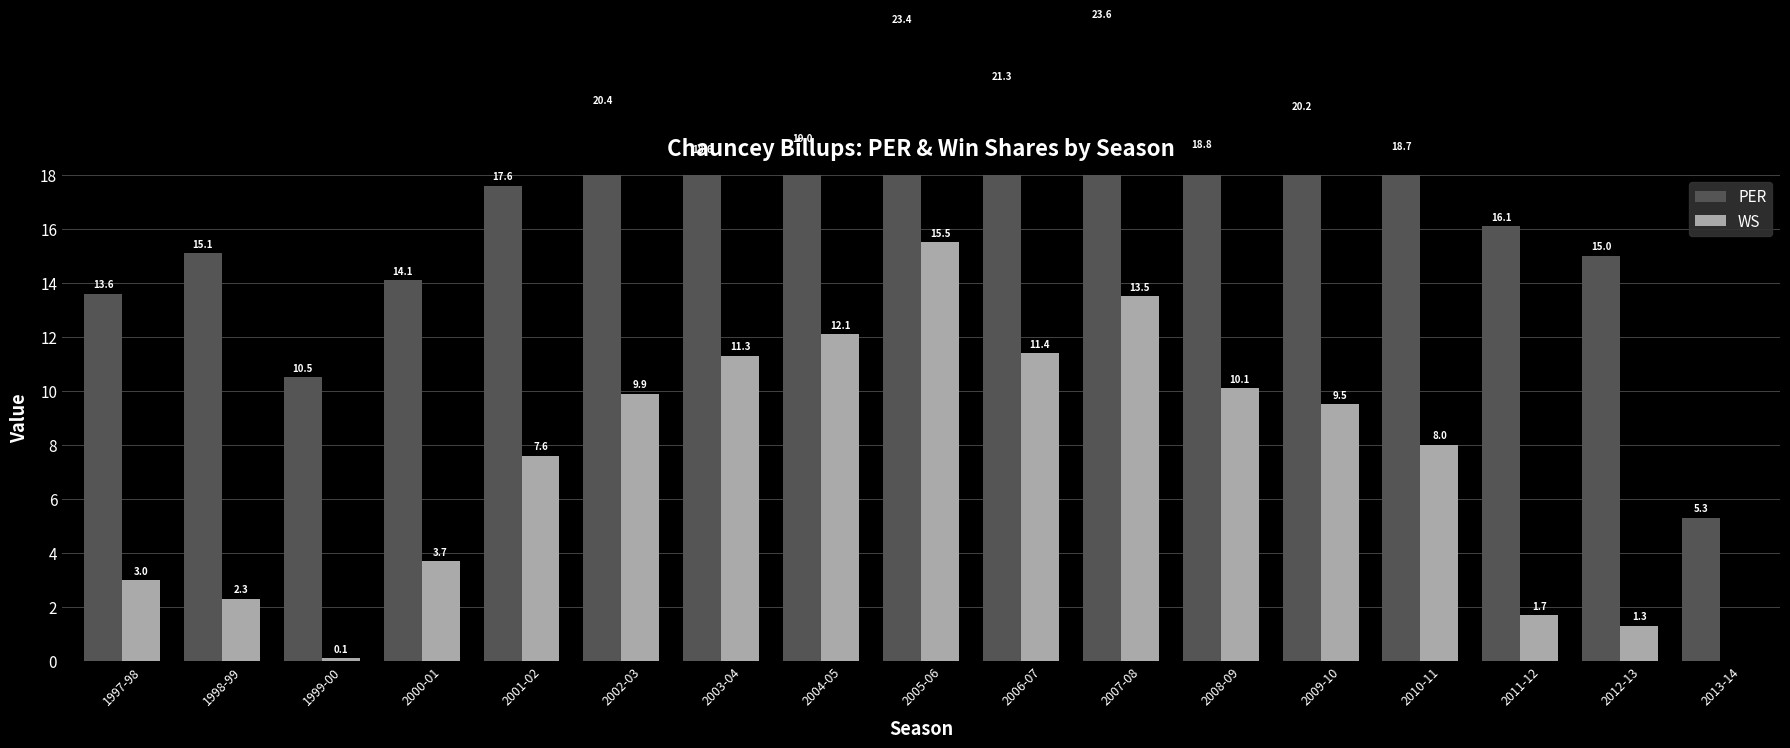

What is the difference between the second highest and second lowest values in the WS series?

13.4